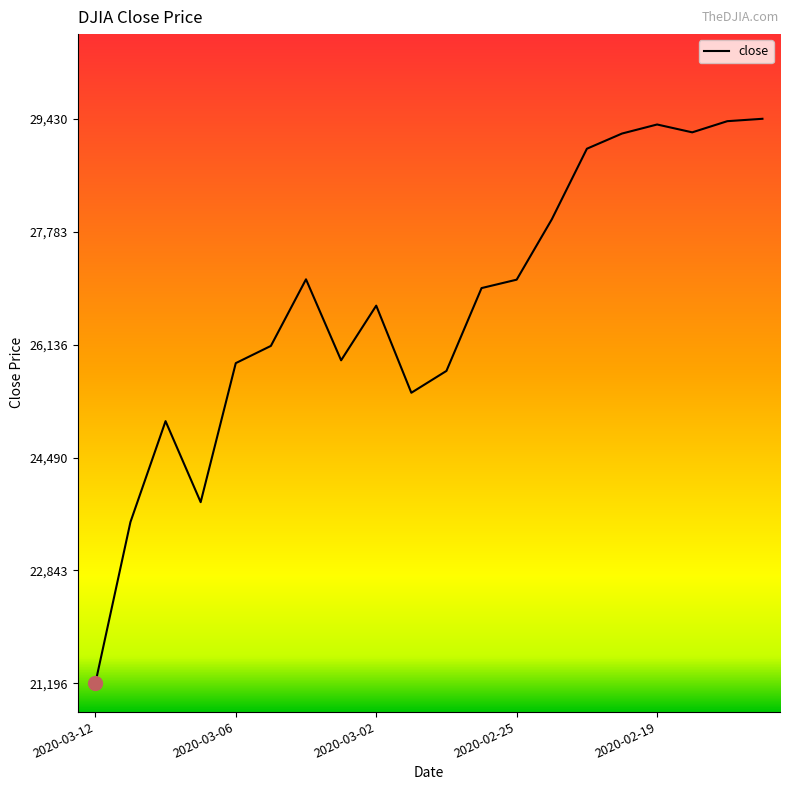

What is the difference between the maximum and minimum values?

8233.6